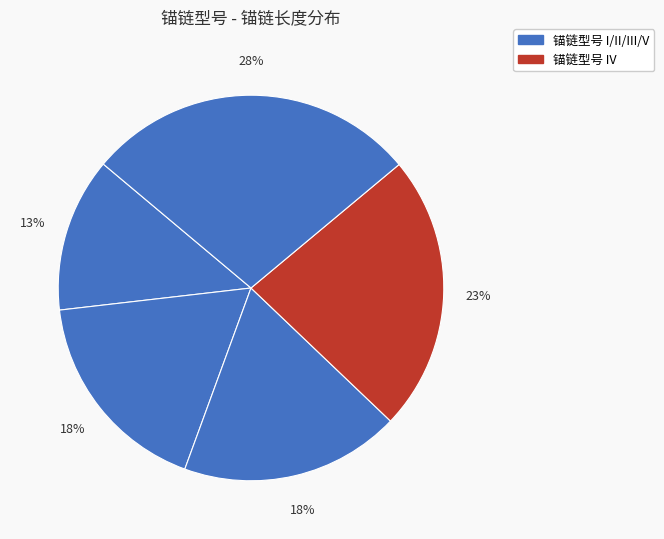

How many segments does this pie chart have?

5